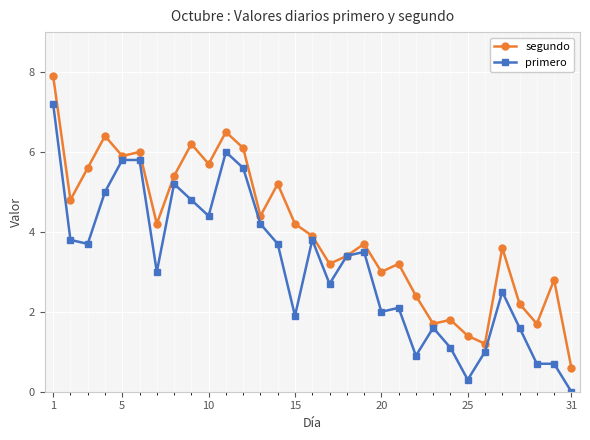

True or false: primero has more than 1 interior local peaks.

True